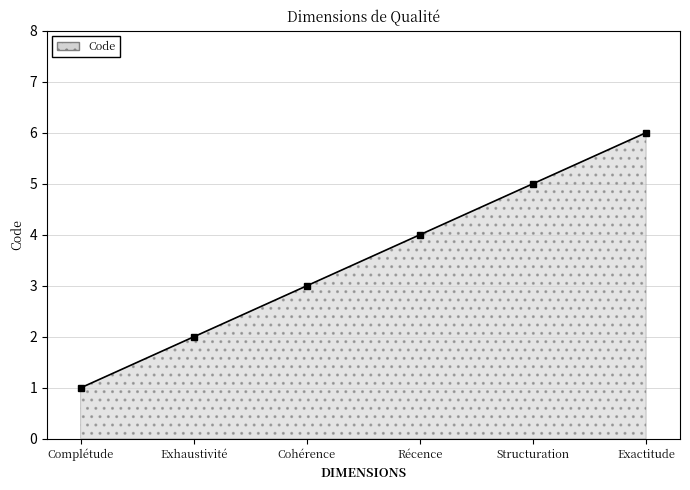

What is the sum of all values?

21